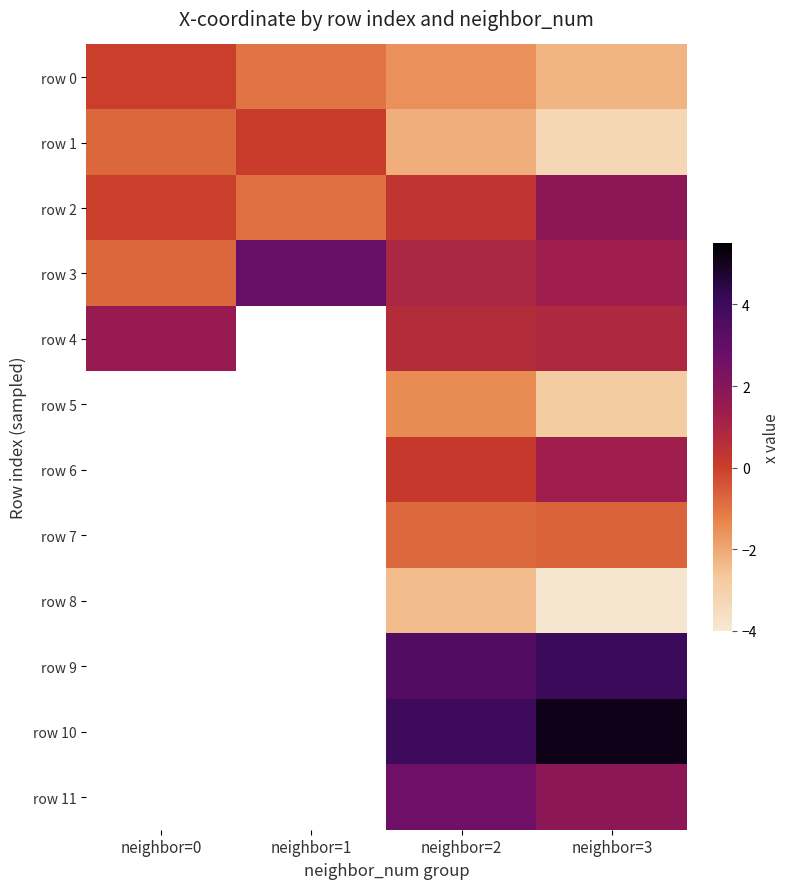

What is the highest value of the row 2 series?

1.9